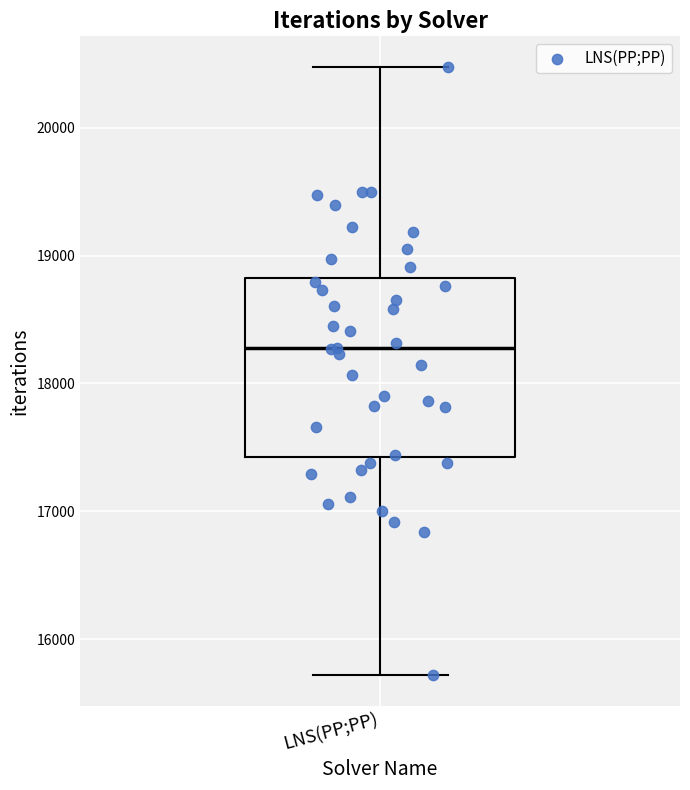

Transcribe this box plot: give where the median line is, the range the box spans, and where the two whiskers end, as read against the y-axis. The values are not printed on the chart, so give them approximately, as read against the axis.

median 18300, box 17400 to 18800, whiskers 15700 to 20500